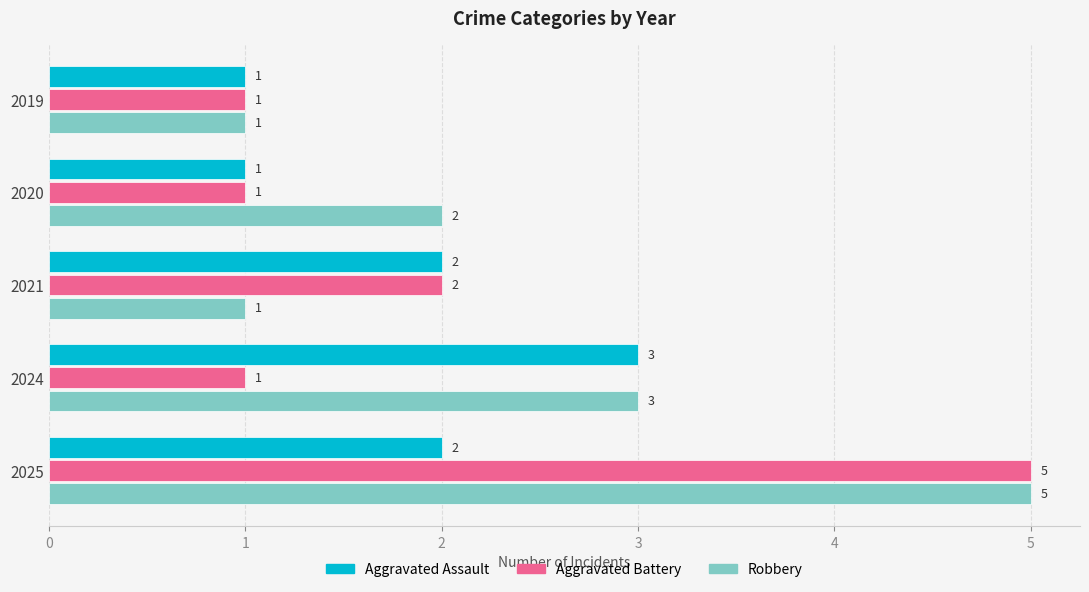

What is the highest value of the Aggravated Assault series?

3